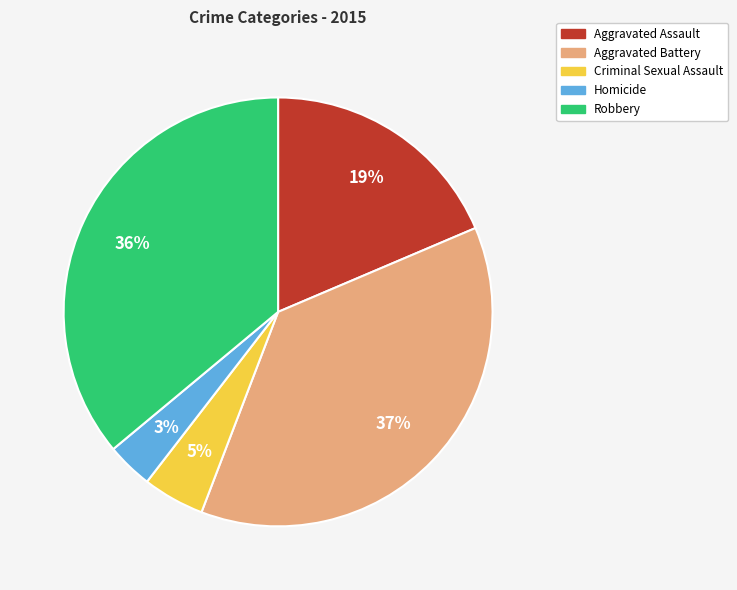

Is there any slice that represents more than half of the pie?

No